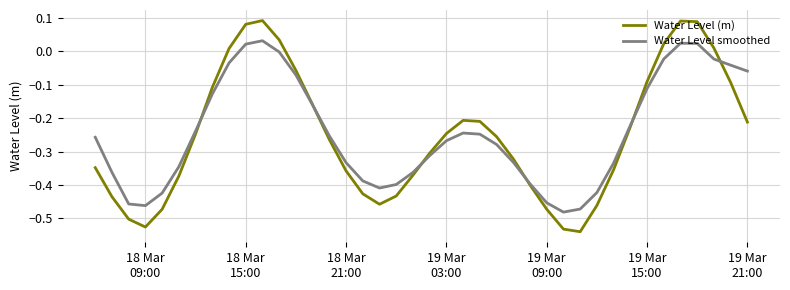

Which series has the largest range (max minus min)?

Water Level (m)